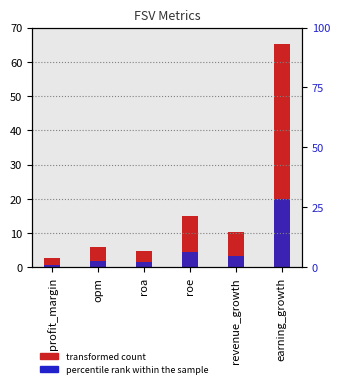

The value of percentile rank within the sample at roe is 1.6. True or false?

False